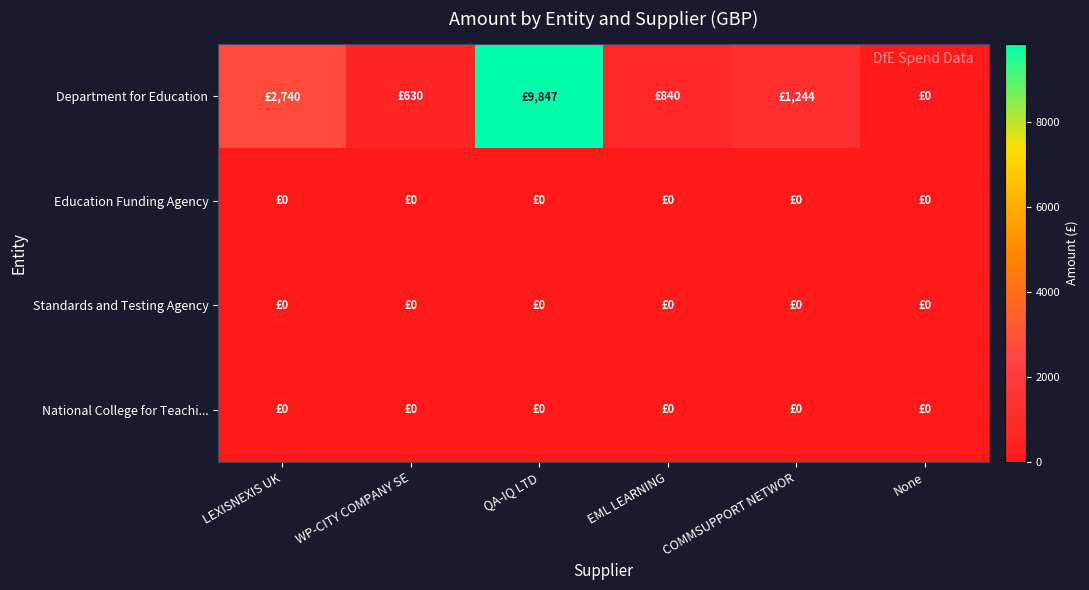

Reading left to right, what are all the values shown in this chart?

row_0: 2739.9	630.0	9847.2	840.0	1244.4	0.0
row_1: 0.0	0.0	0.0	0.0	0.0	0.0
row_2: 0.0	0.0	0.0	0.0	0.0	0.0
row_3: 0.0	0.0	0.0	0.0	0.0	0.0